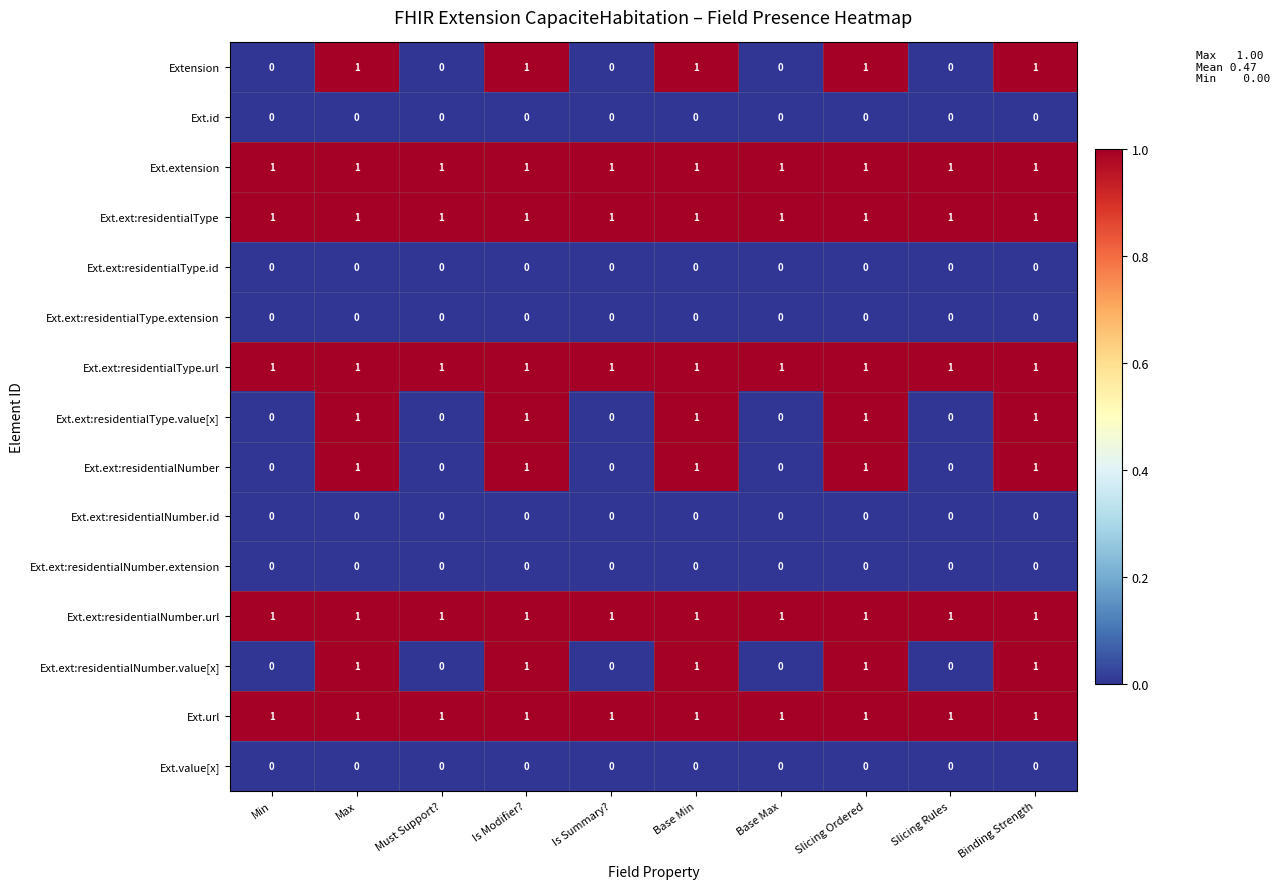

Is it true that Ext.ext:residentialNumber equals 1 at Binding Strength?

True